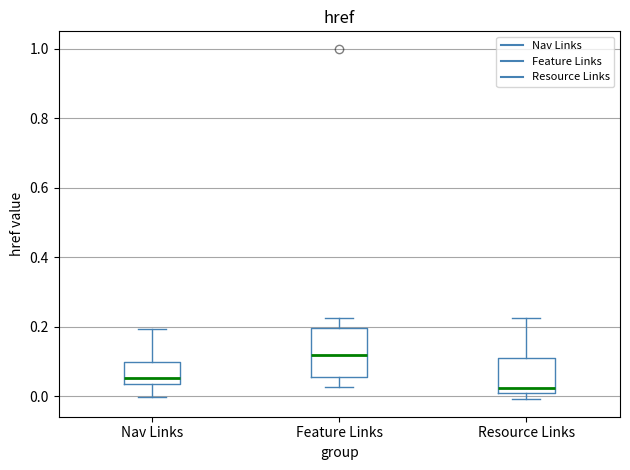

Which box's median line is the highest?

Feature Links